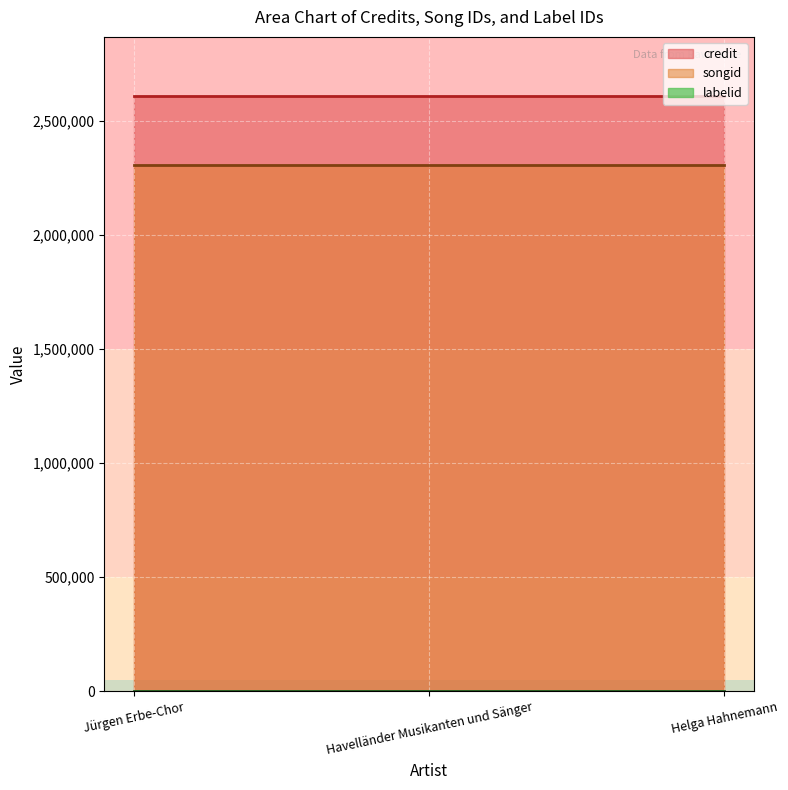

Rank the series by their maximum value, from lowest to highest.

labelid, songid, credit